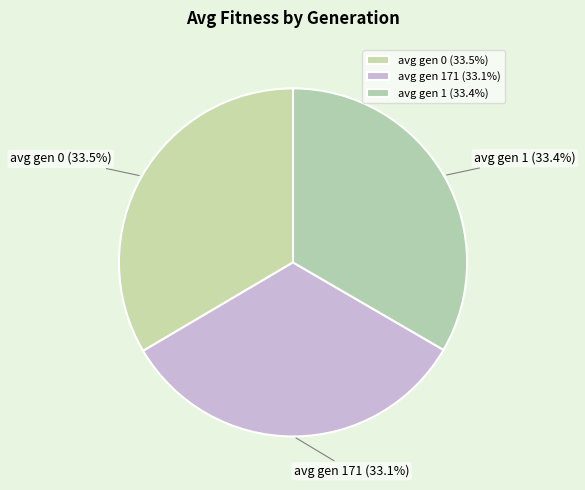

What is the ratio of the value at avg gen 0 to the value at avg gen 171?

1.0